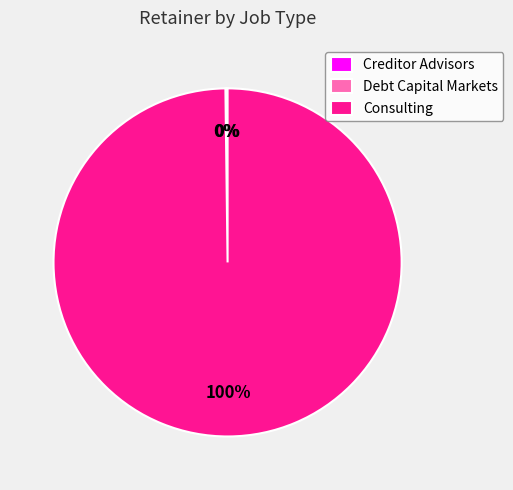

Which category has the biggest portion of the pie?

Consulting